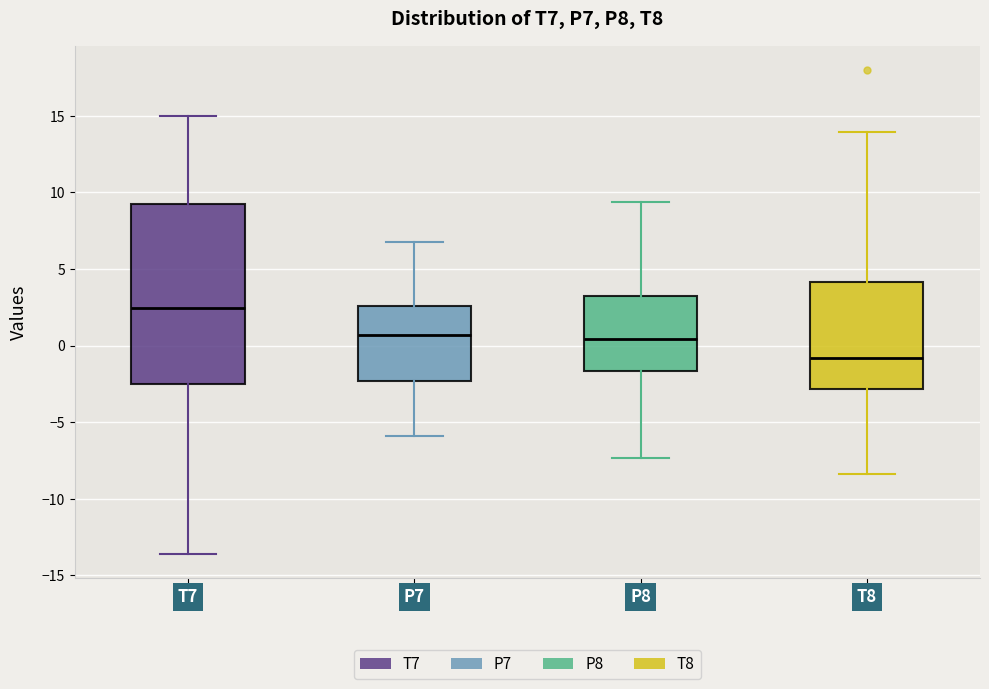

Which box has the highest median line?

T7